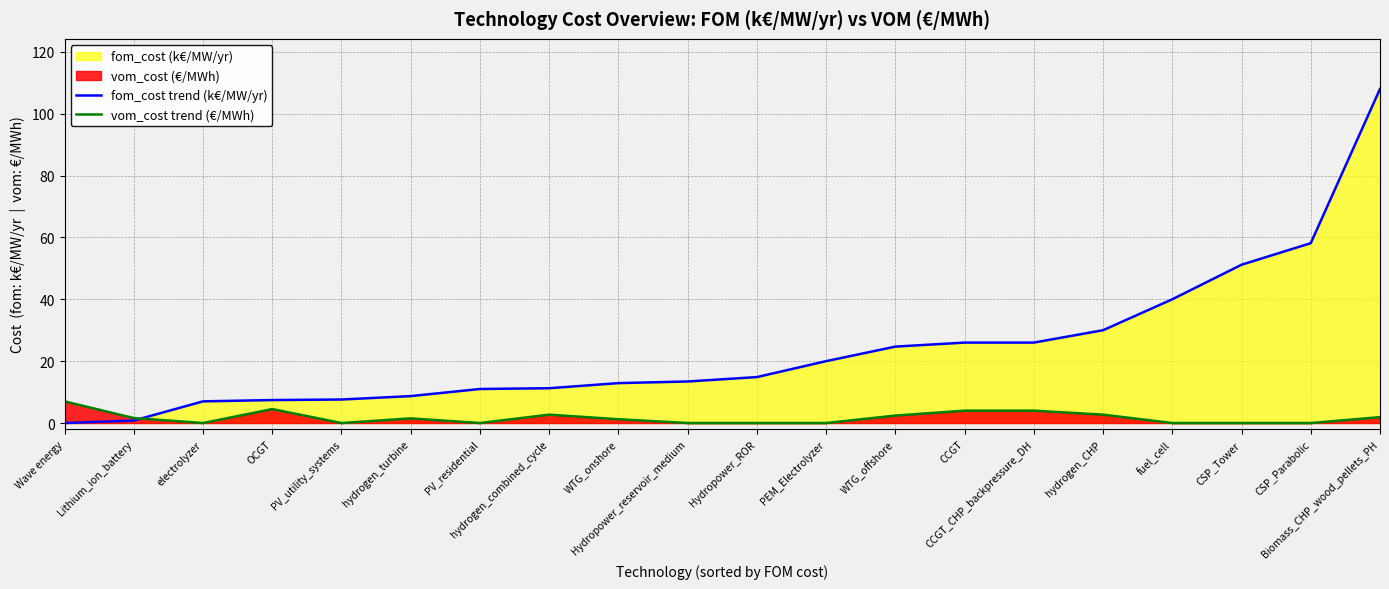

At which category is the sum across all series the highest?

Biomass_CHP_wood_pellets_PH